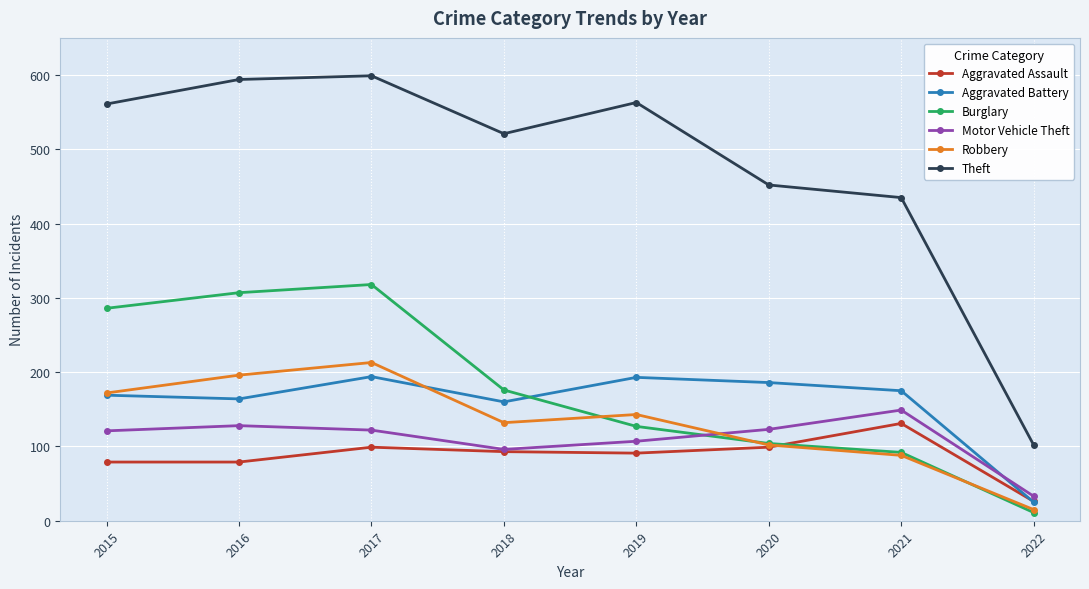

Which series has the widest spread of values?

Theft